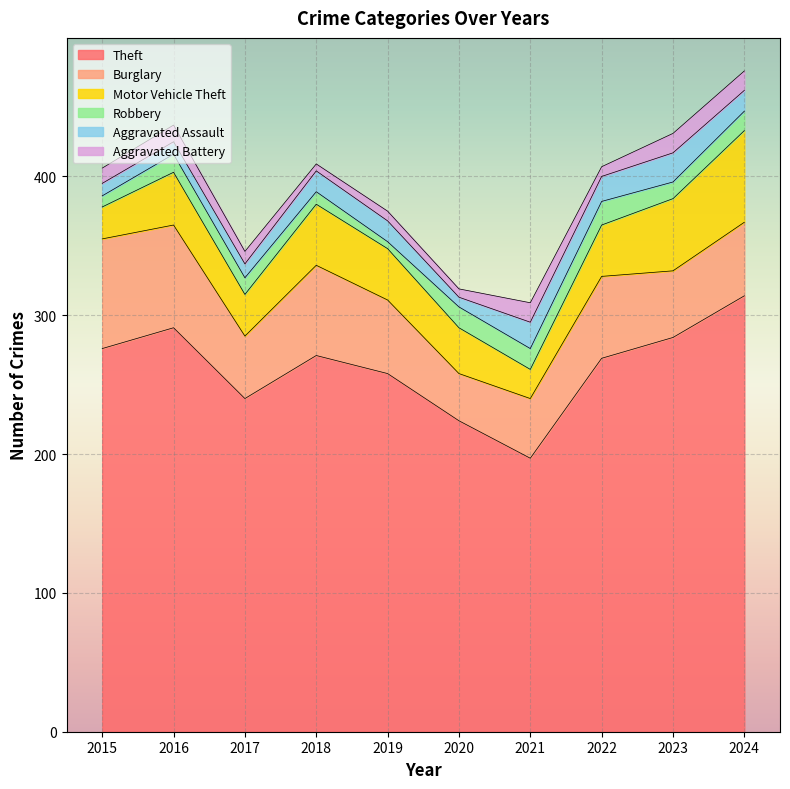

Reading left to right, what are all the values shown in this chart?

Theft: 276	291	240	271	258	224	197	269	284	314
Burglary: 79	74	45	65	53	34	43	59	48	53
Motor Vehicle Theft: 23	38	30	44	37	33	21	37	52	66
Robbery: 8	13	12	9	5	15	15	17	12	14
Aggravated Assault: 9	9	10	15	15	7	19	18	21	15
Aggravated Battery: 11	12	9	5	7	6	14	7	14	14